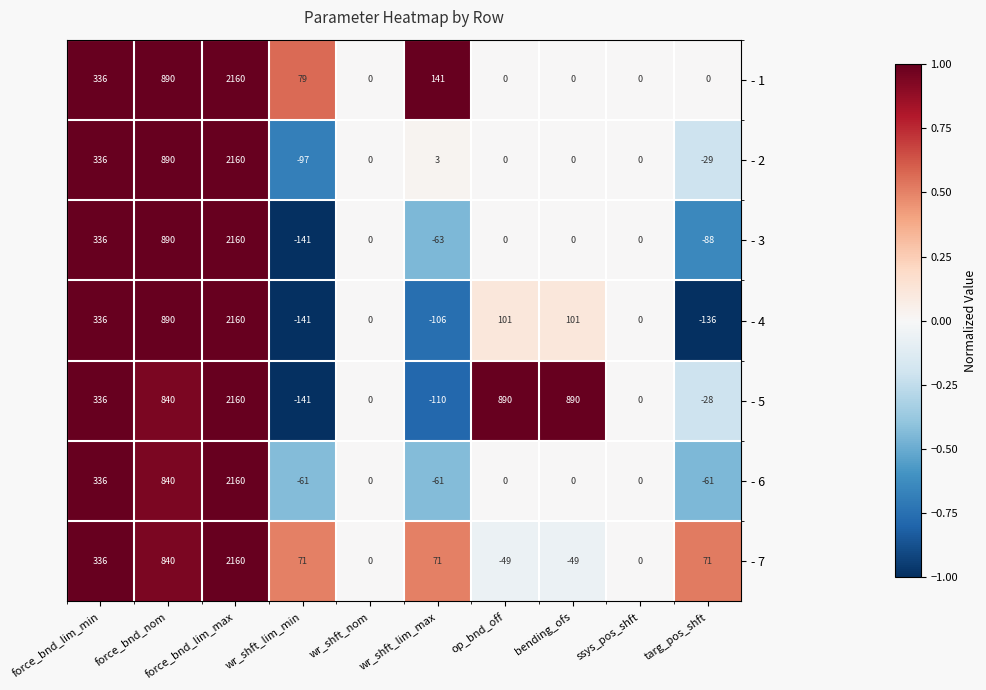

The - 5 series shows -110 at wr_shft_lim_max. True or false?

True